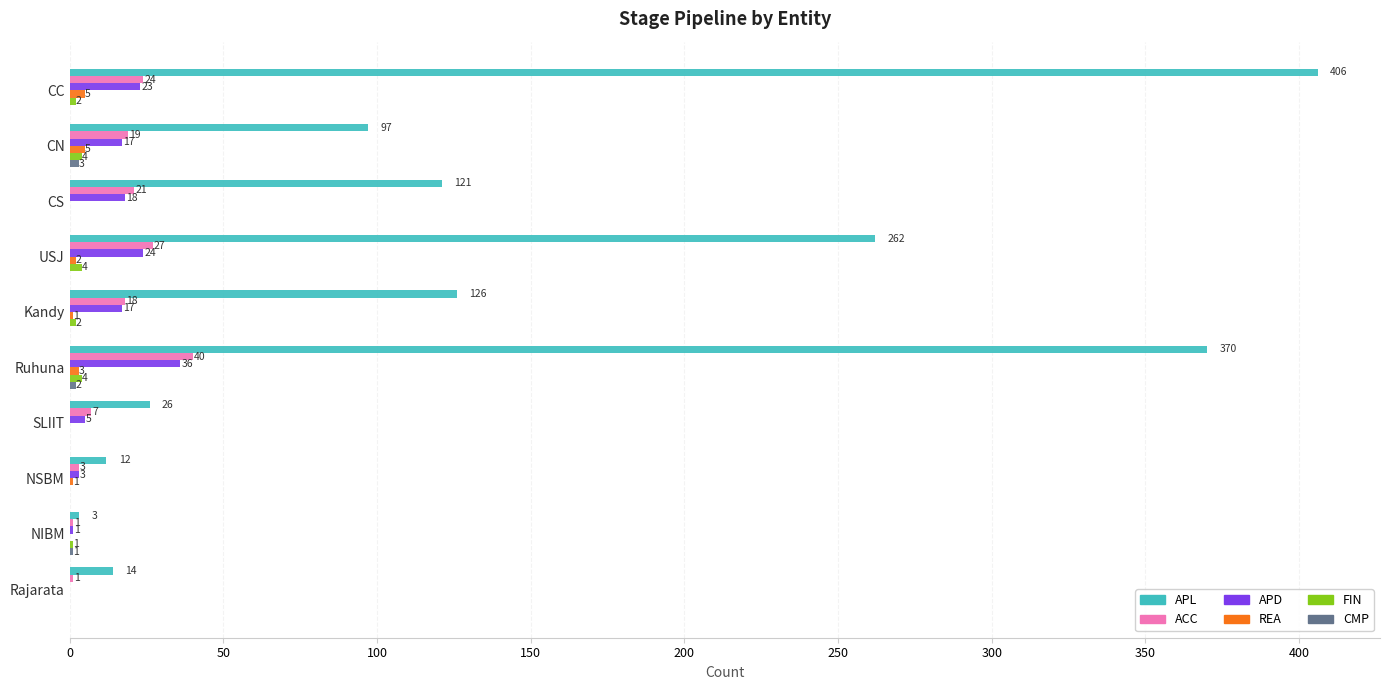

True or false: REA has a value of 0 at NIBM.

True